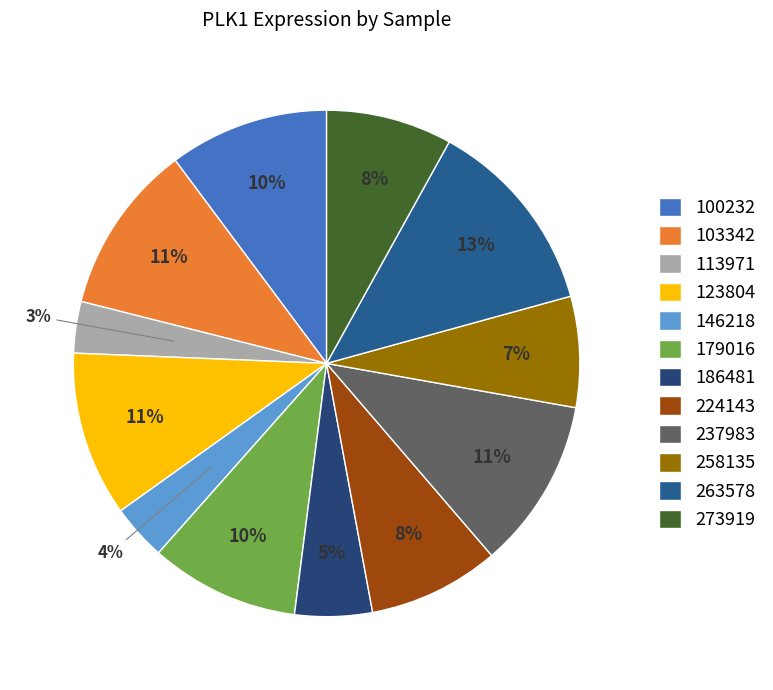

Count the number of slices in the pie.

12